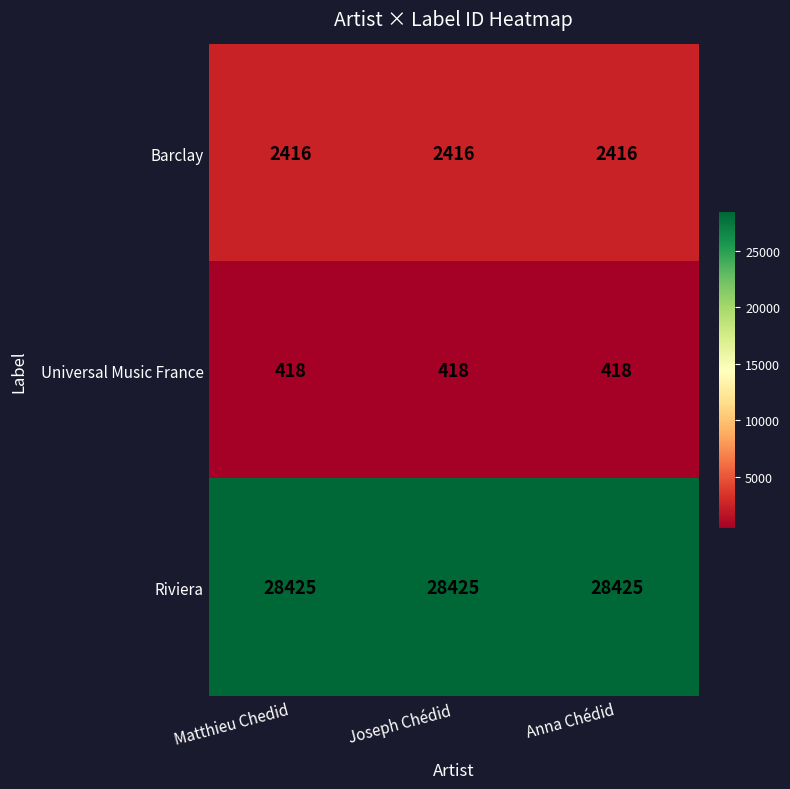

At Joseph Chédid, list the series in order from smallest to largest.

Universal Music France, Barclay, Riviera